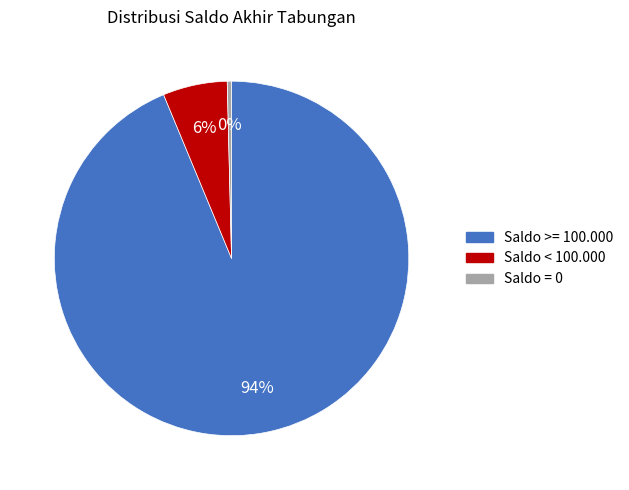

To the nearest percent, what is the average slice percentage?

33%